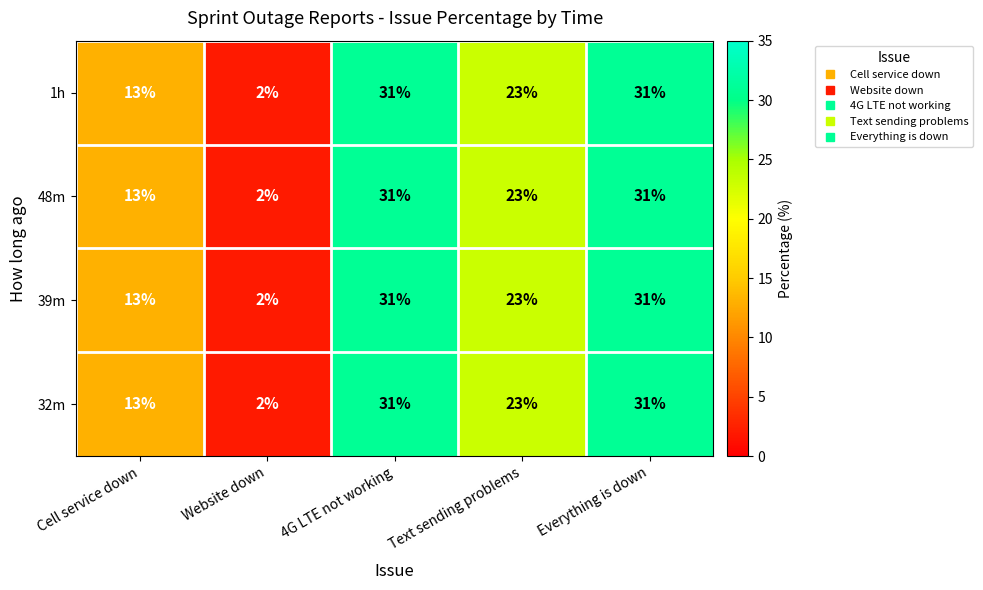

What is the highest value of the 48m series?

31